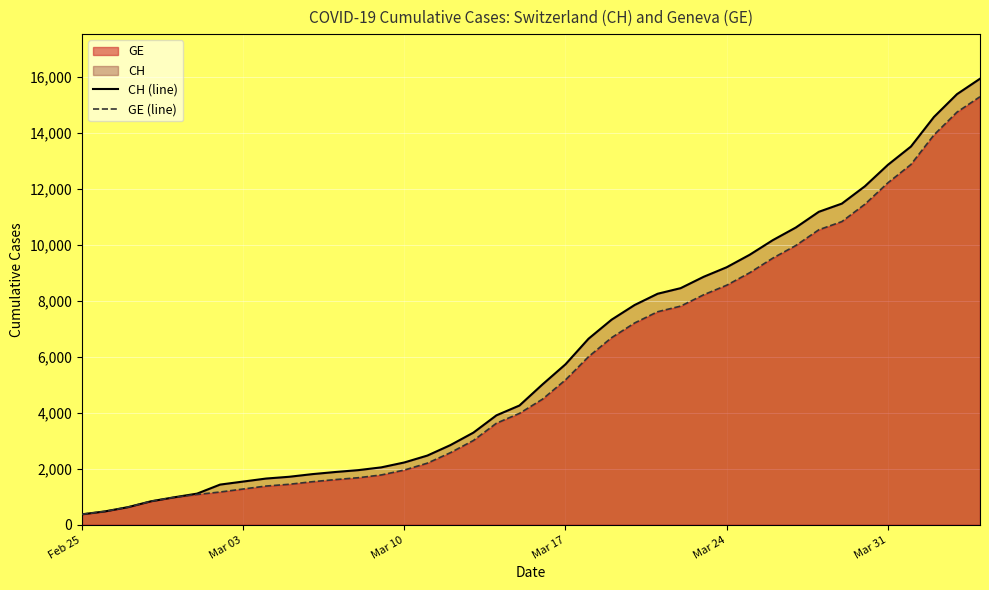

What is the minimum value shown in the chart?

375